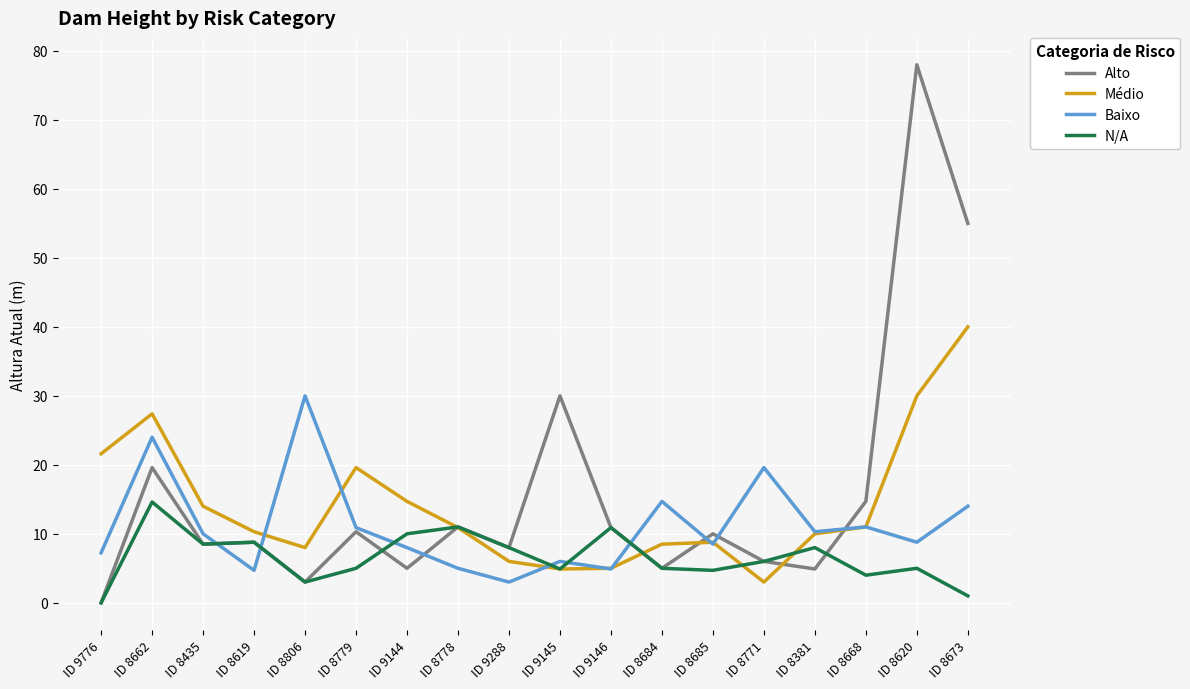

Which series has the largest range (max minus min)?

Alto